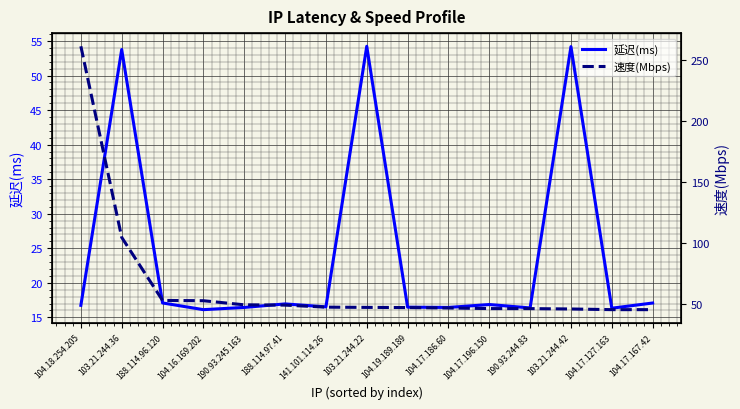

What are all the series names shown in the legend?

延迟(ms), 速度(Mbps)